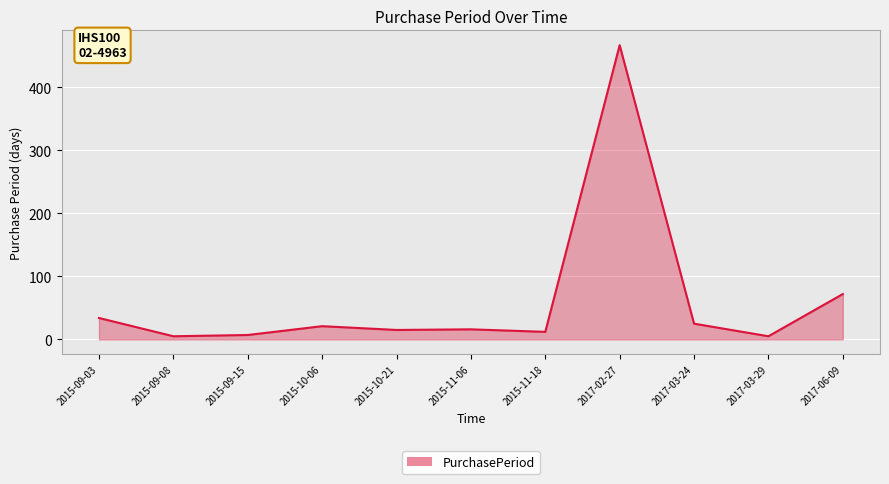

Approximately how many times larger is the value at 2015-09-08 compared to 2015-10-06?

0.2